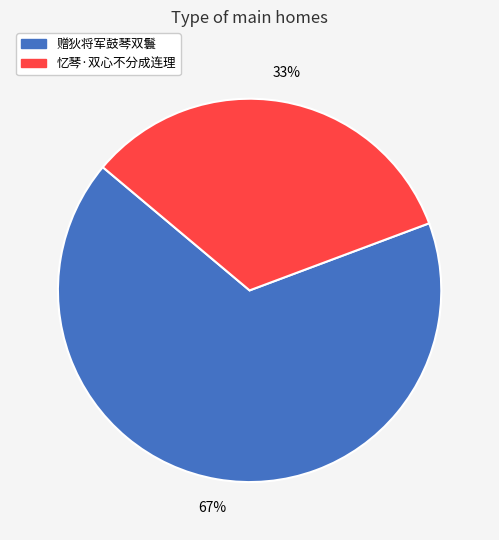

Between 忆琴·双心不分成连理 and 赠狄将军鼓琴双鬟, which is larger?

赠狄将军鼓琴双鬟